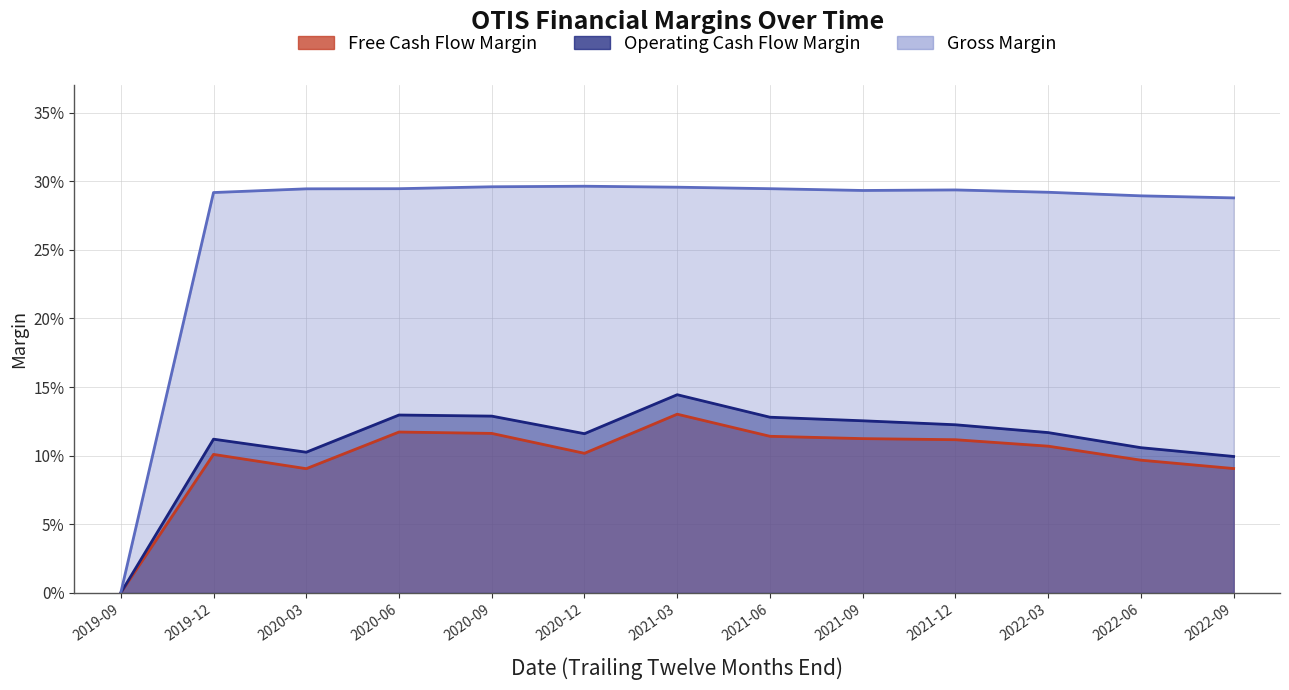

What is the spread (max minus min) of values at 2022-03?

0.2